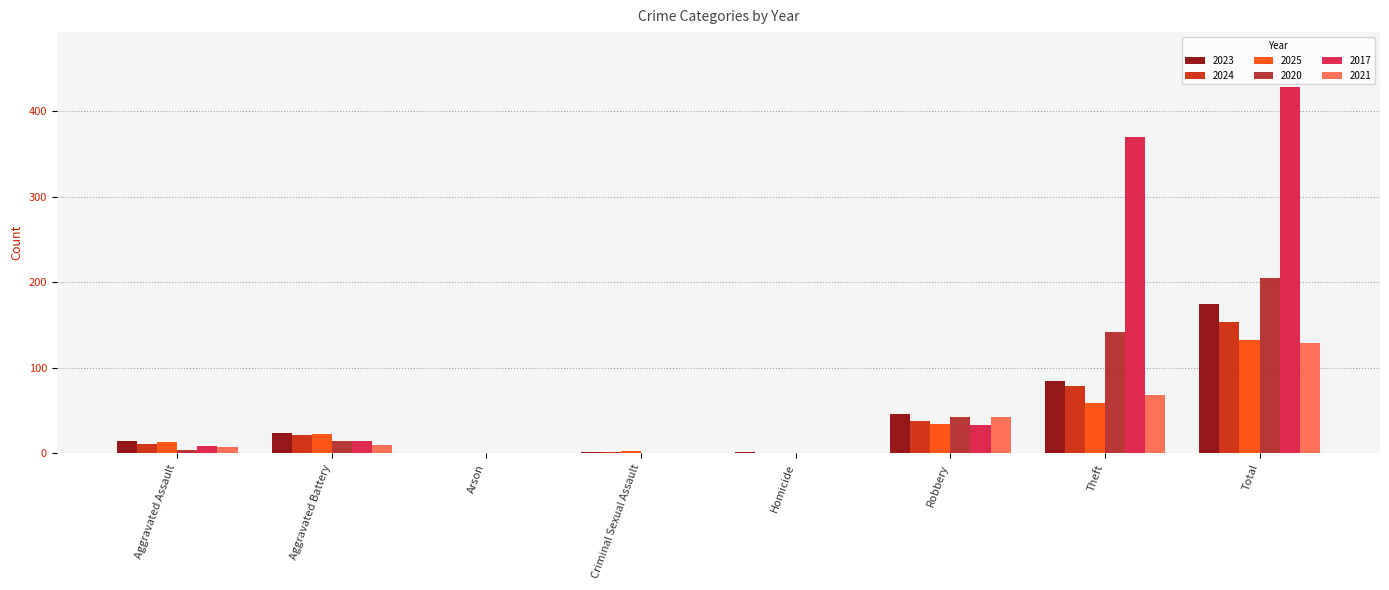

At which label does 2025 reach its peak?

Total